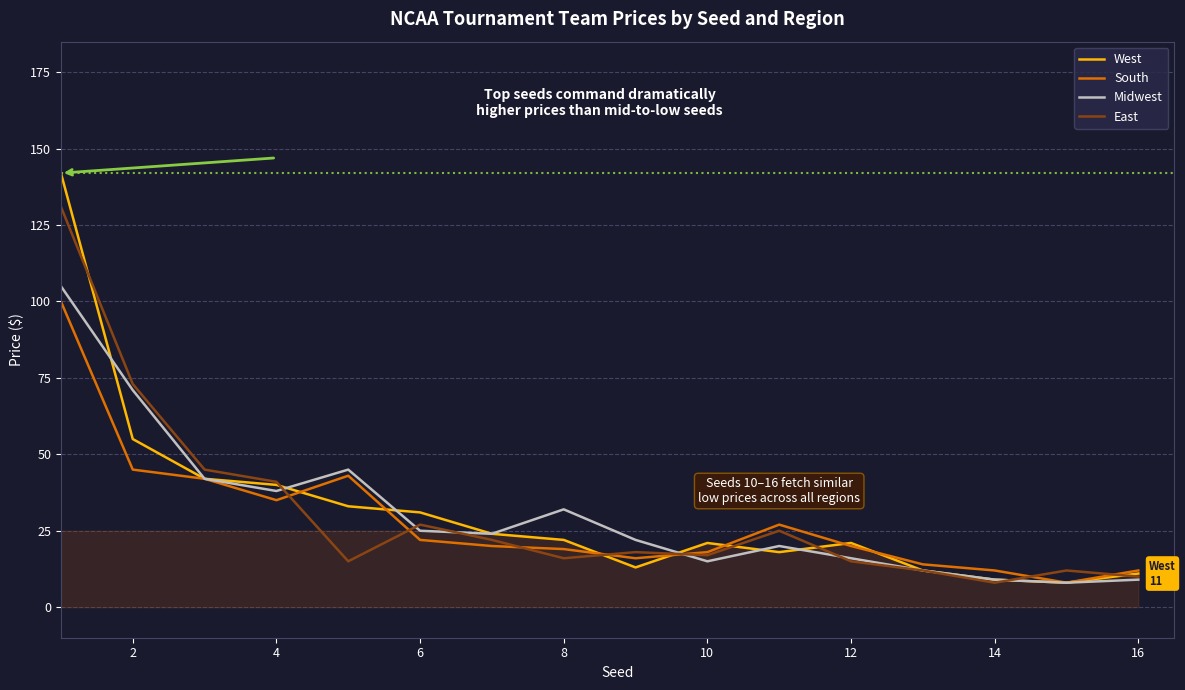

Which series has the largest range (max minus min)?

West